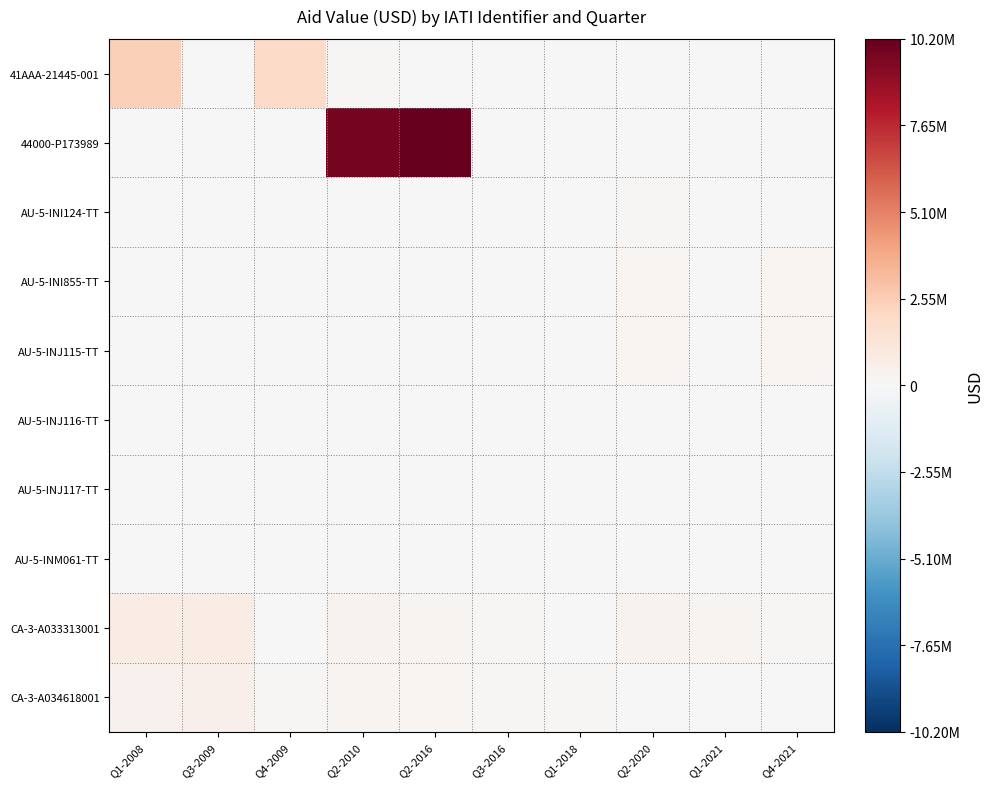

Reading left to right, what are all the values shown in this chart?

41AAA-21445-001: Q1-2008=2394875	Q3-2009=71803	Q4-2009=1926560	Q2-2010=87914	Q2-2016=3375	Q3-2016=18342	Q1-2018=0	Q2-2020=0	Q1-2021=0	Q4-2021=0
44000-P173989: Q1-2008=0	Q3-2009=0	Q4-2009=0	Q2-2010=9800000	Q2-2016=10200000	Q3-2016=24500	Q1-2018=25500	Q2-2020=0	Q1-2021=0	Q4-2021=0
AU-5-INI124-TT: Q1-2008=0	Q3-2009=0	Q4-2009=0	Q2-2010=0	Q2-2016=0	Q3-2016=0	Q1-2018=0	Q2-2020=86746	Q1-2021=74609	Q4-2021=0
AU-5-INI855-TT: Q1-2008=0	Q3-2009=0	Q4-2009=0	Q2-2010=0	Q2-2016=0	Q3-2016=0	Q1-2018=0	Q2-2020=207174	Q1-2021=0	Q4-2021=213228
AU-5-INJ115-TT: Q1-2008=0	Q3-2009=0	Q4-2009=0	Q2-2010=0	Q2-2016=0	Q3-2016=0	Q1-2018=0	Q2-2020=227560	Q1-2021=0	Q4-2021=201431
AU-5-INJ116-TT: Q1-2008=0	Q3-2009=0	Q4-2009=0	Q2-2010=0	Q2-2016=0	Q3-2016=0	Q1-2018=0	Q2-2020=72972	Q1-2021=0	Q4-2021=65561
AU-5-INJ117-TT: Q1-2008=0	Q3-2009=0	Q4-2009=0	Q2-2010=0	Q2-2016=0	Q3-2016=0	Q1-2018=0	Q2-2020=39598	Q1-2021=39694	Q4-2021=0
AU-5-INM061-TT: Q1-2008=0	Q3-2009=0	Q4-2009=0	Q2-2010=36409	Q2-2016=0	Q3-2016=0	Q1-2018=0	Q2-2020=0	Q1-2021=37711	Q4-2021=0
CA-3-A033313001: Q1-2008=759790	Q3-2009=759790	Q4-2009=57403	Q2-2010=332700	Q2-2016=294643	Q3-2016=117217	Q1-2018=57403	Q2-2020=332700	Q1-2021=294643	Q4-2021=117217
CA-3-A034618001: Q1-2008=399001	Q3-2009=532001	Q4-2009=133000	Q2-2010=266000	Q2-2016=205682	Q3-2016=97912	Q1-2018=80120	Q2-2020=0	Q1-2021=0	Q4-2021=0